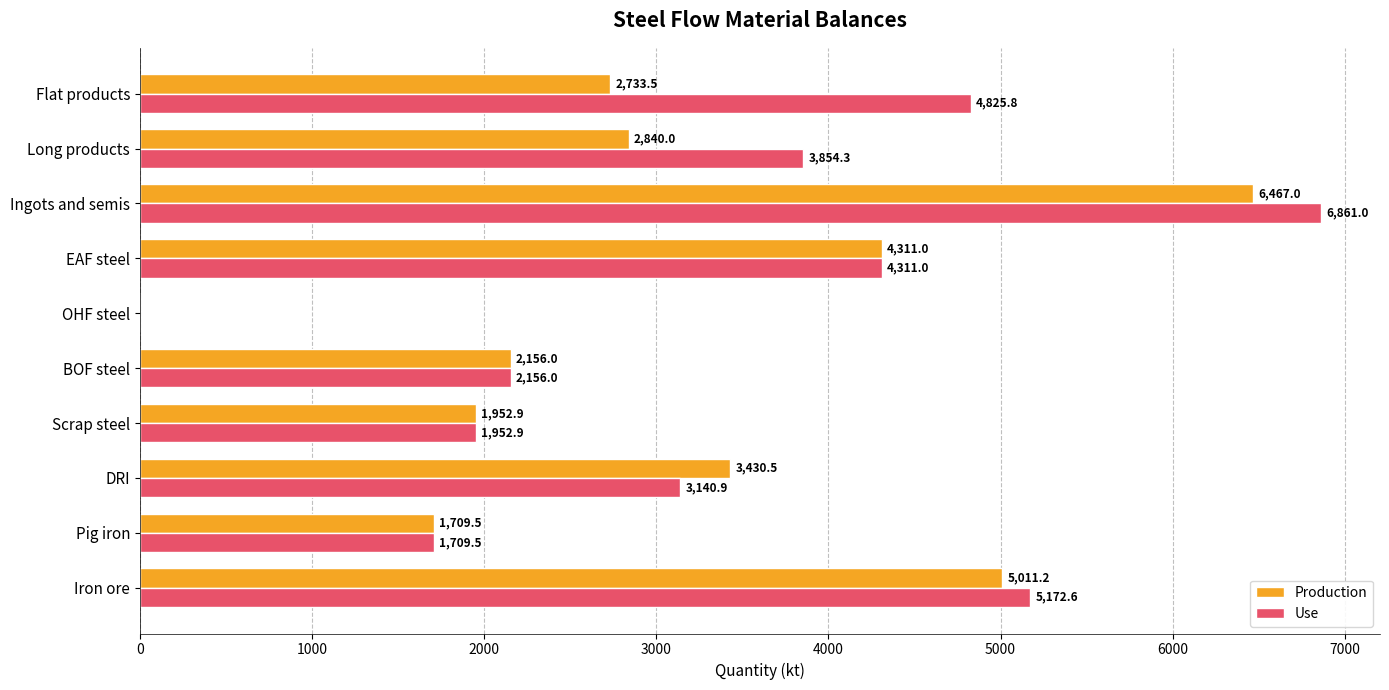

The Production series shows 1952.9 at Scrap steel. True or false?

True